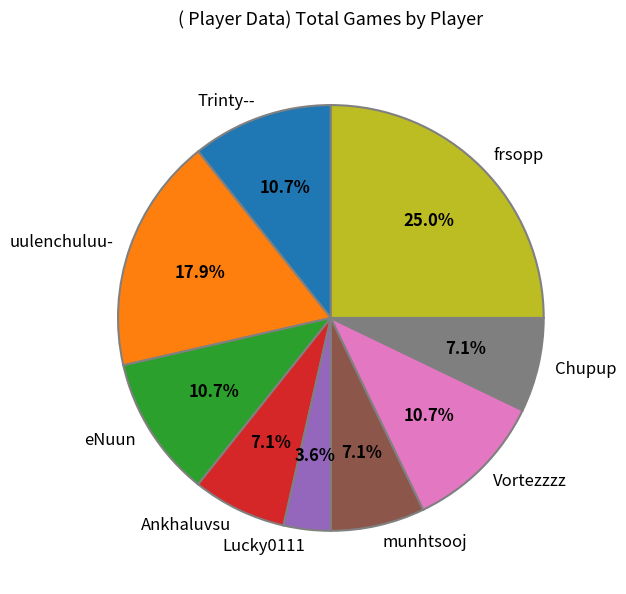

Between eNuun and munhtsooj, which is larger?

eNuun